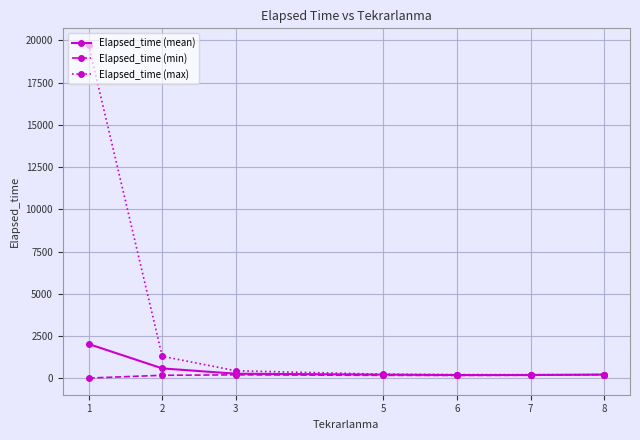

Read the Elapsed_time (min) value at 6.

170.0